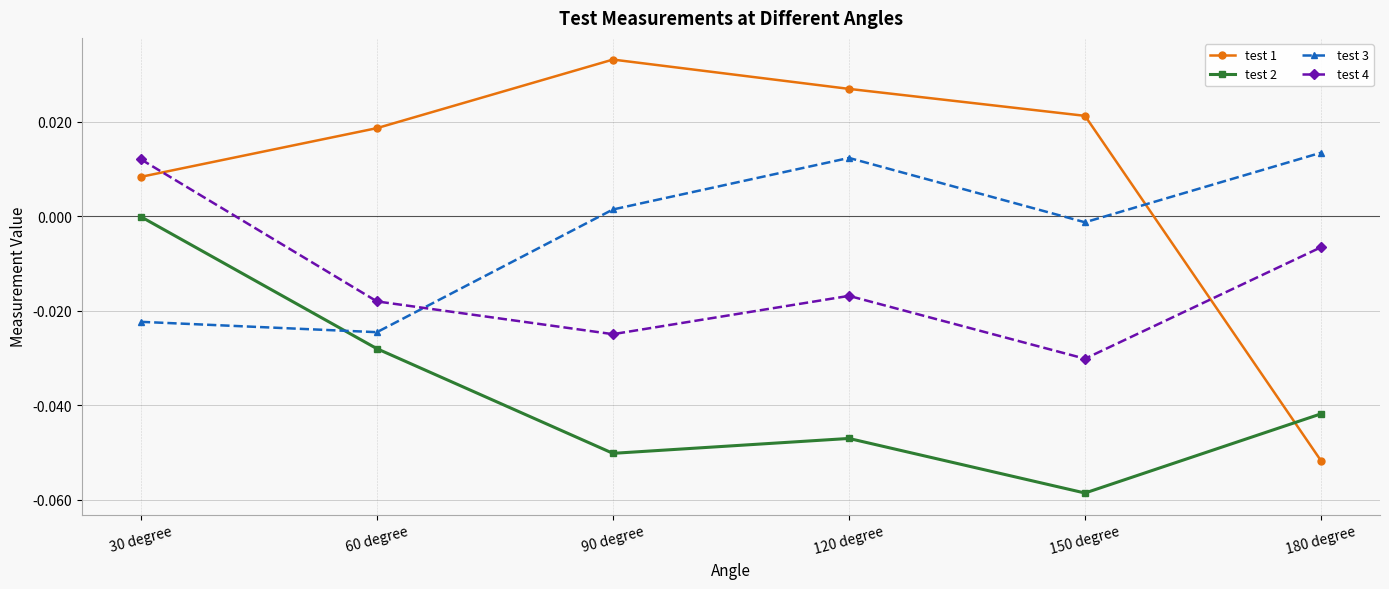

How many lines are shown in the chart?

4